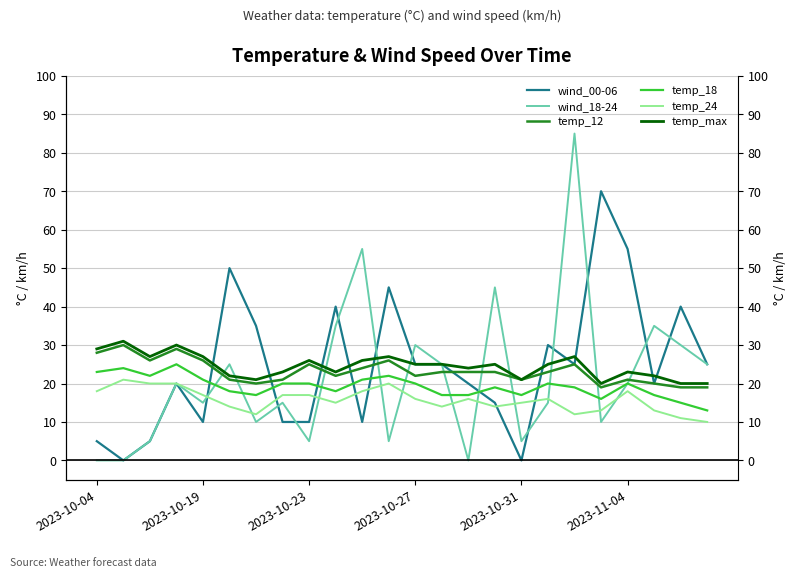

What value does the temp_max series have at 22?

20